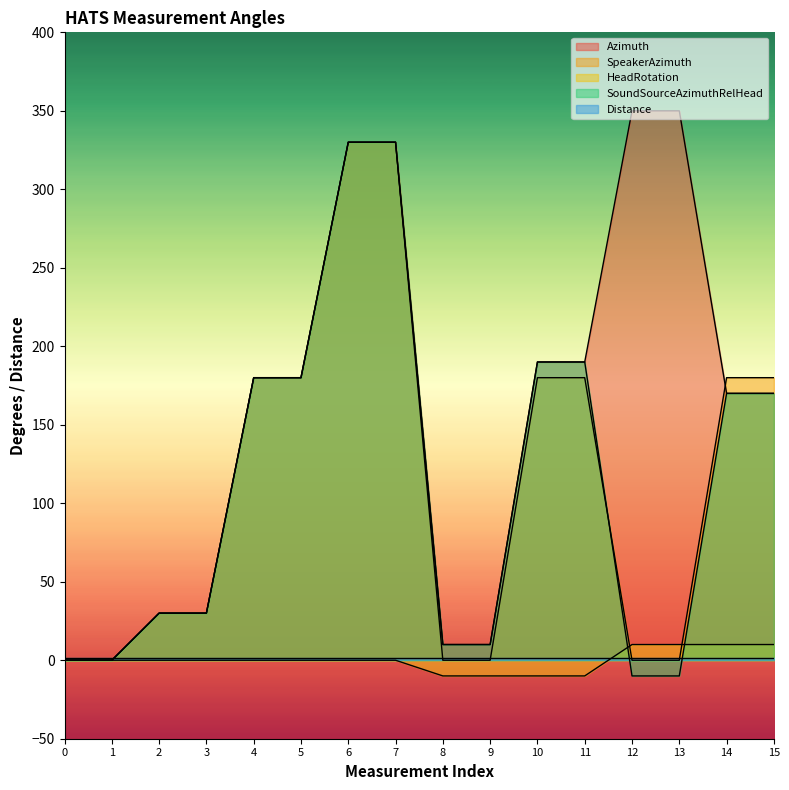

How many series are shown in this chart?

5